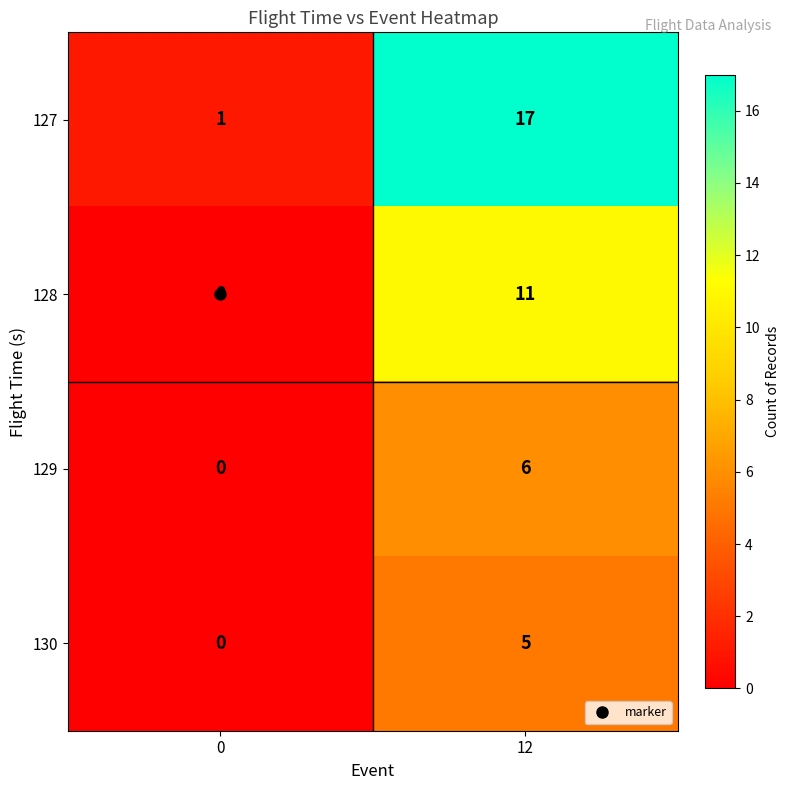

Between 0 and 12, which series saw the biggest shift?

127